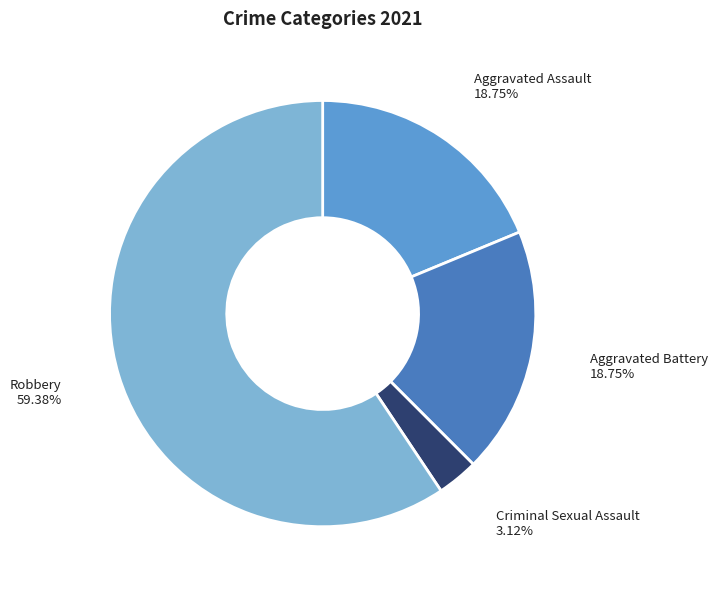

Which category accounts for the majority?

Robbery